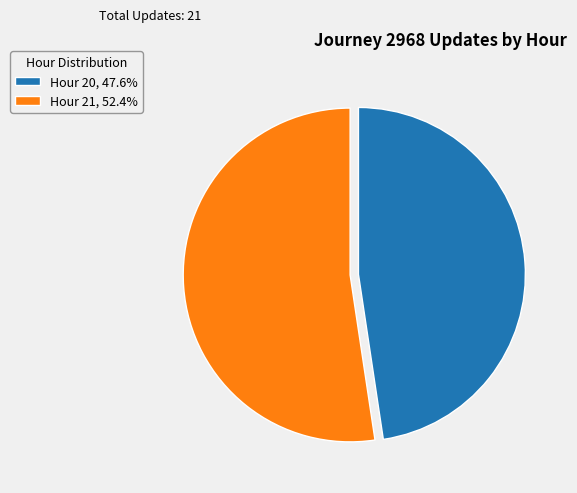

How many segments does this pie chart have?

2